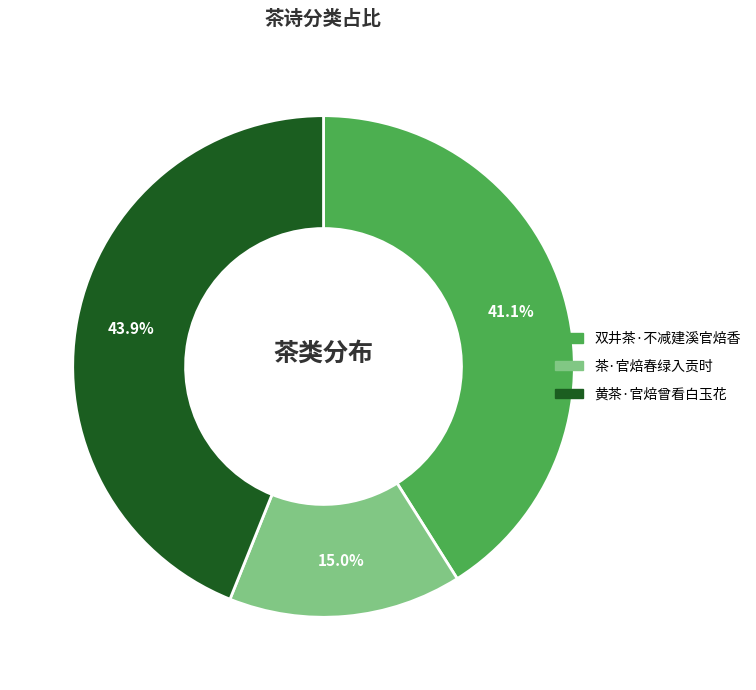

Is it true that 双井茶·不减建溪官焙香 is 47% of the pie?

False